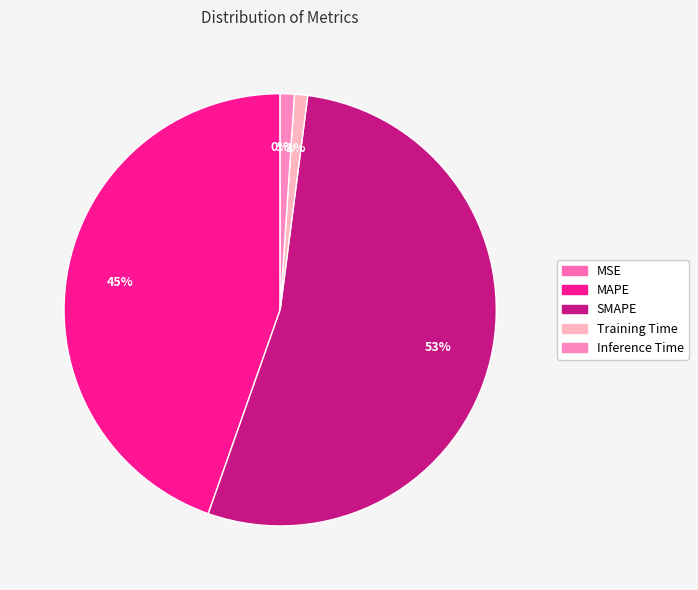

Count the number of slices in the pie.

5